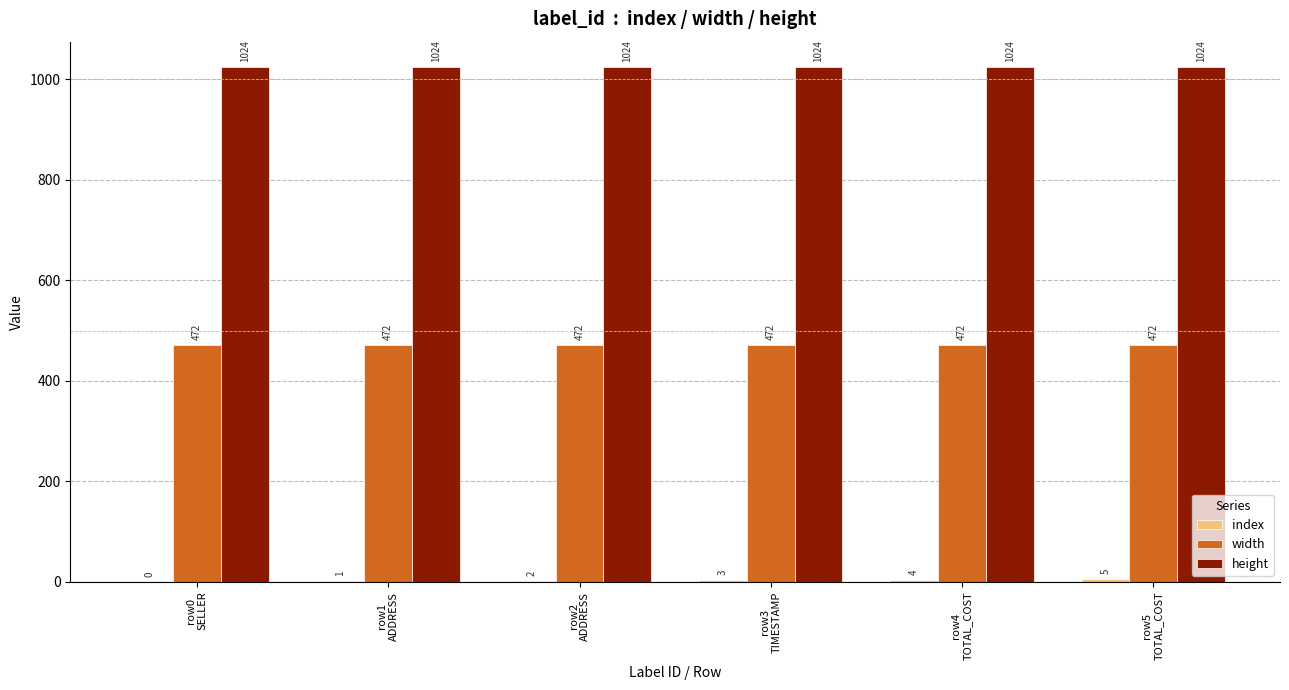

Which series has the largest total across all categories?

height